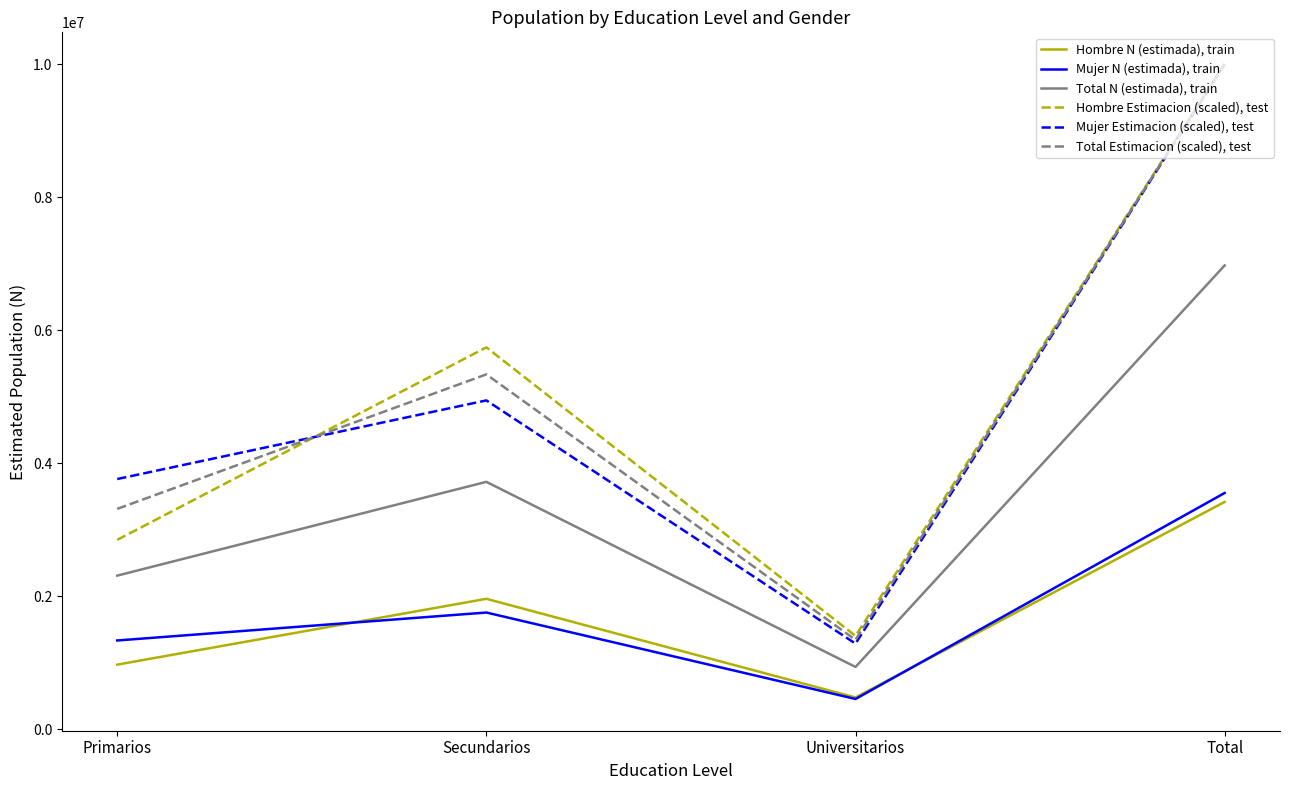

What is the maximum value shown in the chart?

10000000.0